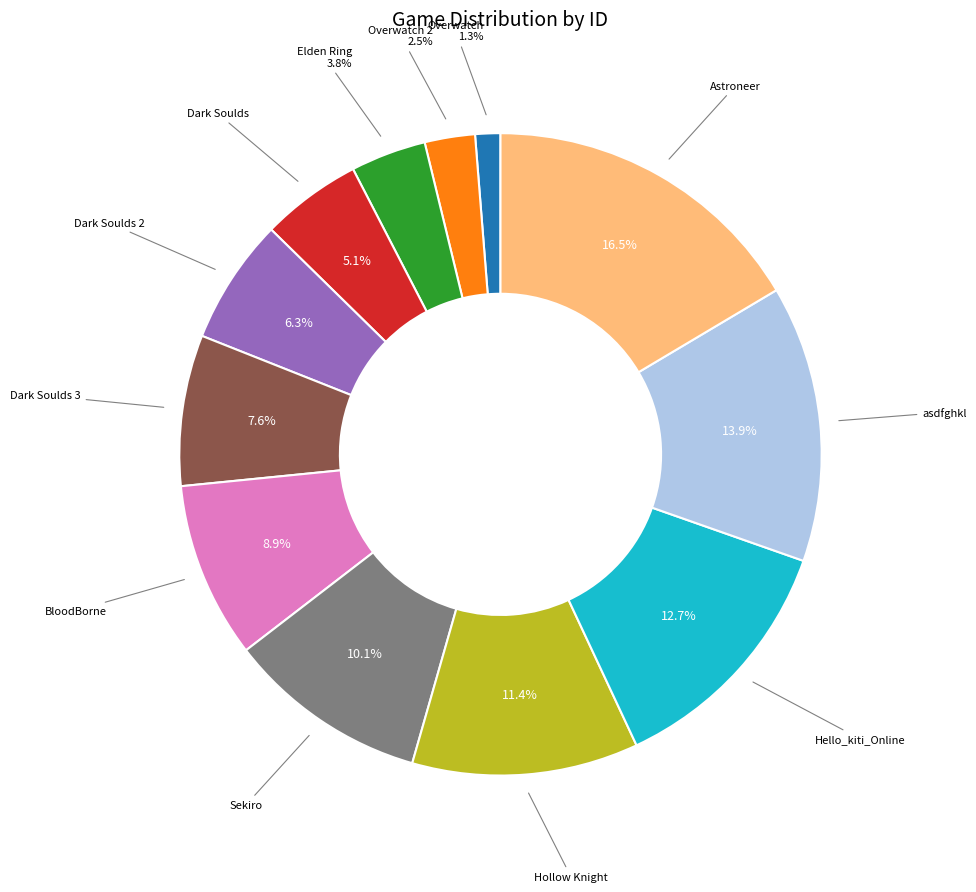

Is there any slice that represents more than half of the pie?

No